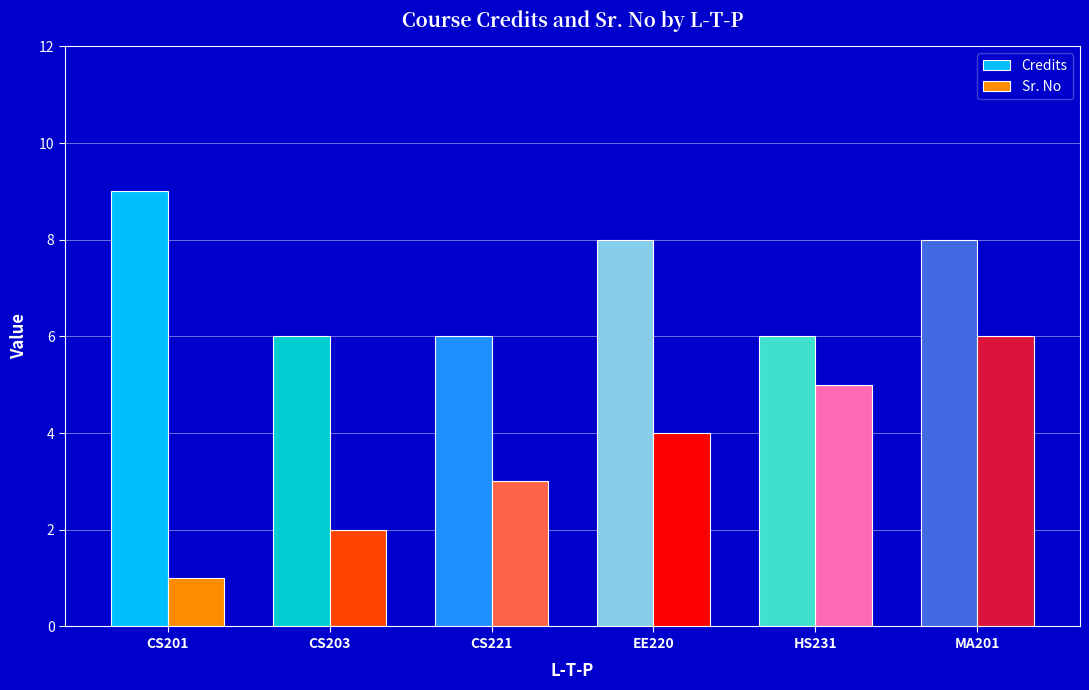

What is the difference between the highest and lowest values at HS231?

1